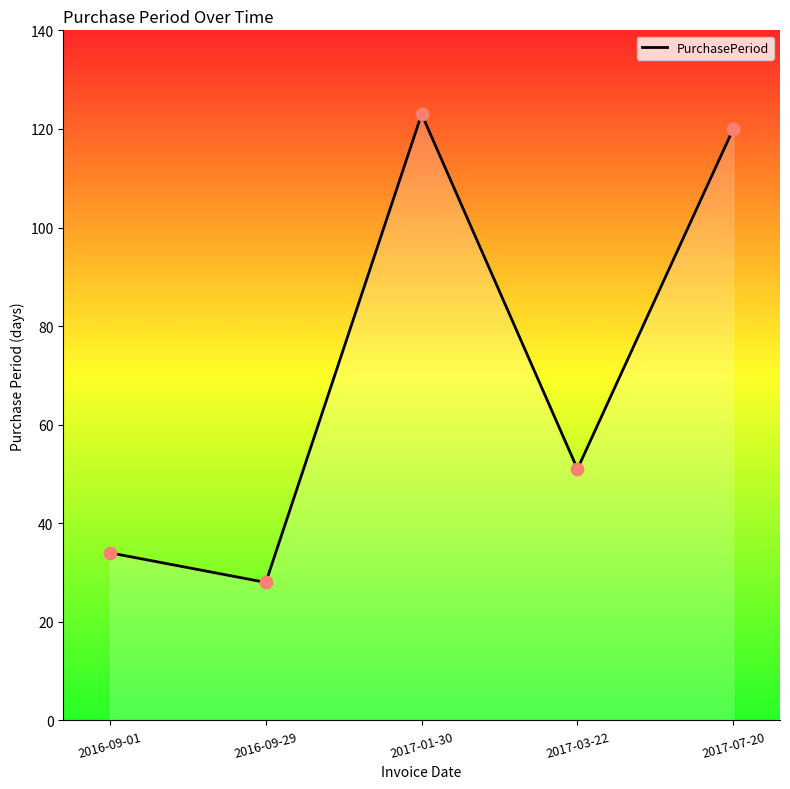

Which has a higher value, 2016-09-29 or 2017-03-22?

2017-03-22